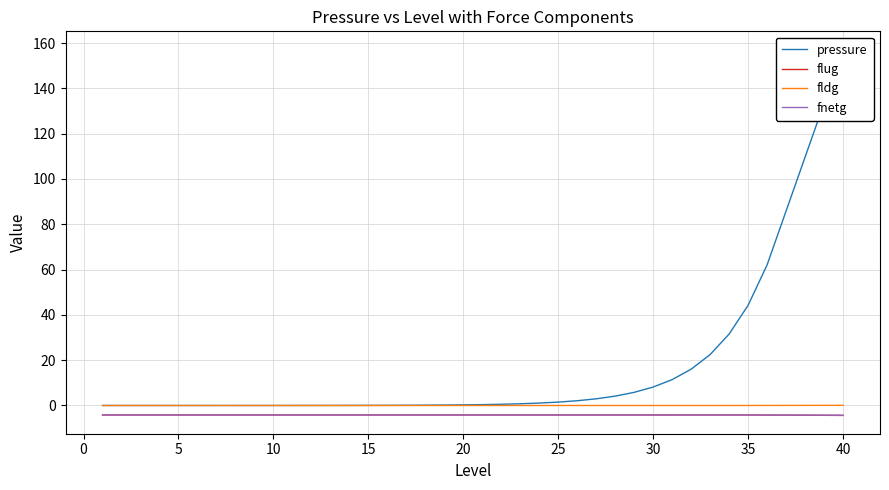

What are all the series names shown in the legend?

pressure, flug, fldg, fnetg